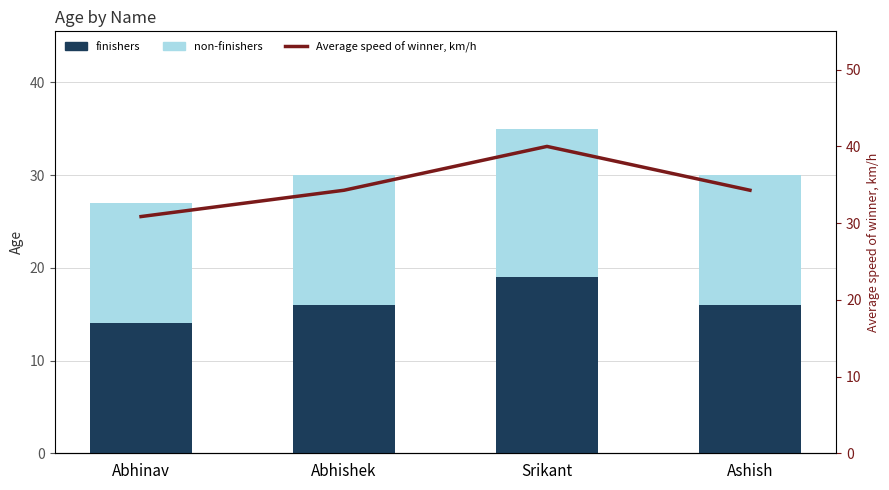

List the series in order of their overall mean, highest first.

Average speed of winner, km/h, non-finishers, finishers